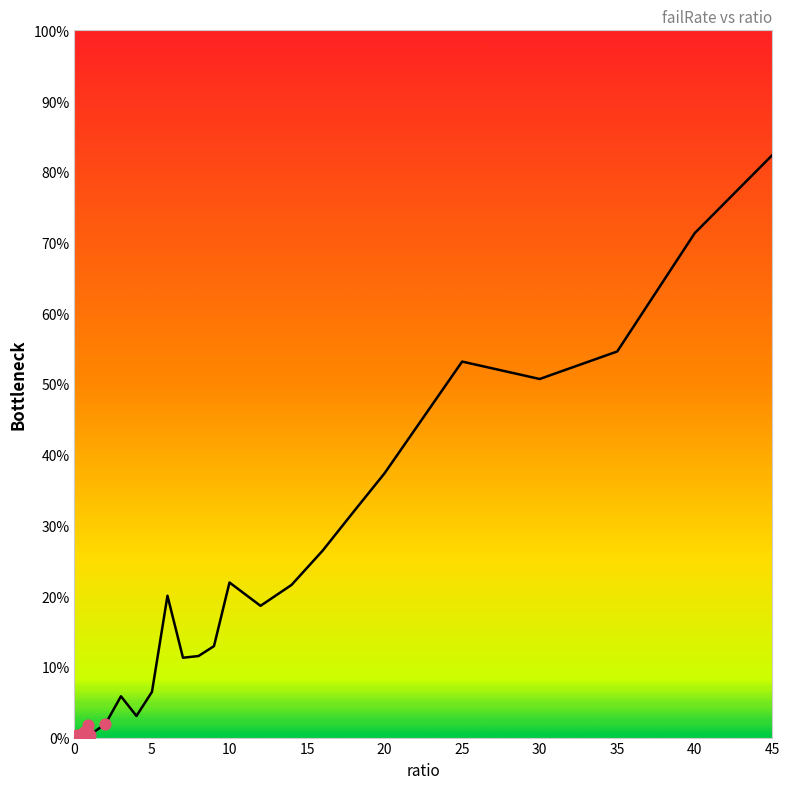

What is the difference between the maximum and minimum values?

82.4